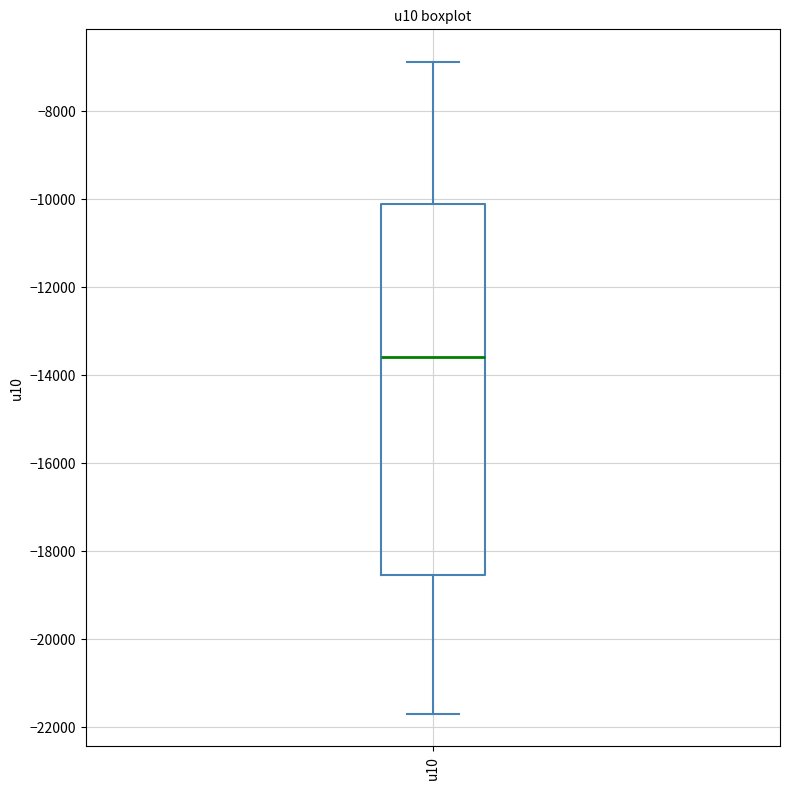

Transcribe this box plot: give where the median line is, the range the box spans, and where the two whiskers end, as read against the y-axis. The values are not printed on the chart, so give them approximately, as read against the axis.

median -13600, box -18600 to -10000, whiskers -21600 to -6800